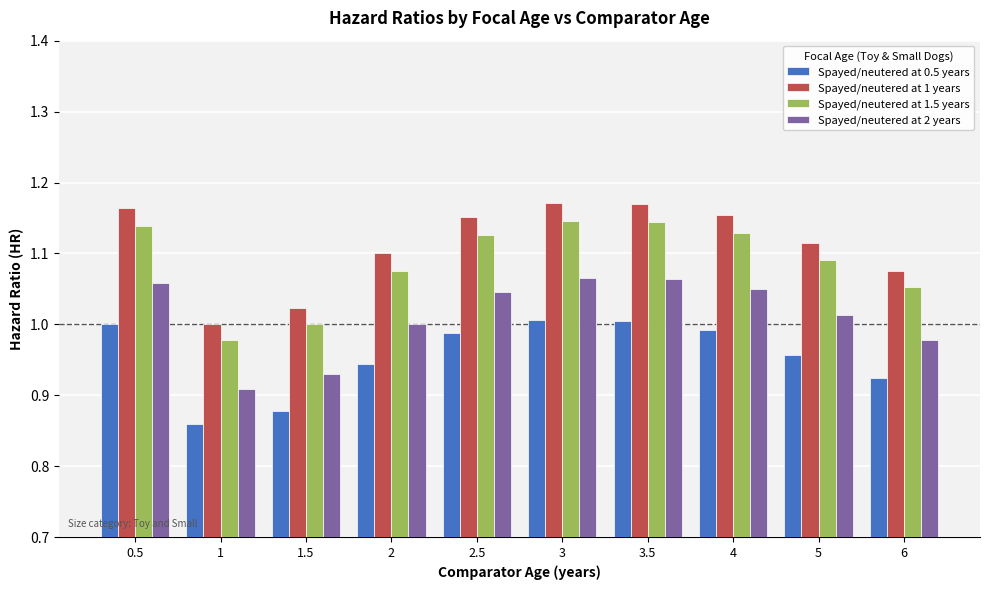

True or false: Spayed/neutered at 1.5 years has a value of 1.1 at 3.5.

True